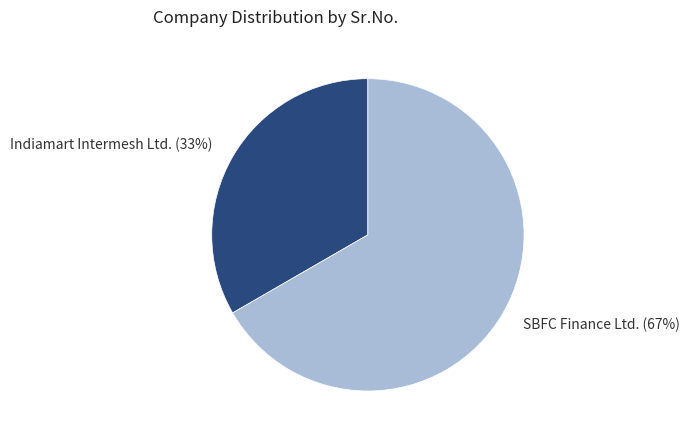

Do SBFC Finance Ltd. and Indiamart Intermesh Ltd. together represent more than half of the pie?

Yes